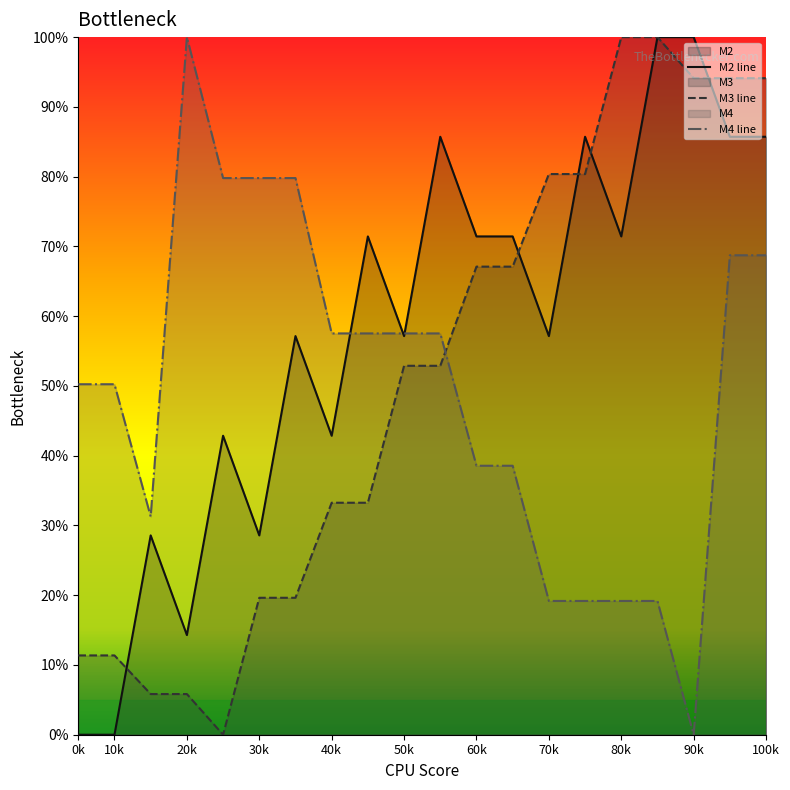

What is the spread (max minus min) of values at 50k?

4.6